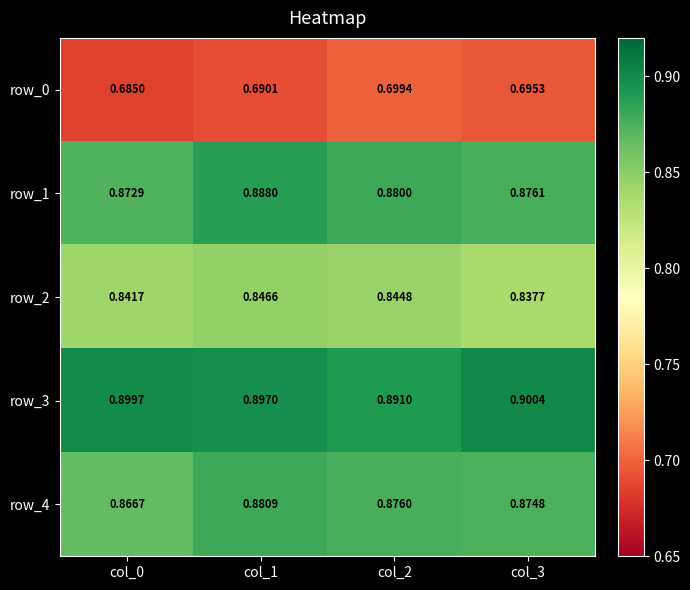

Is the value of row_3 at col_3 greater than the value of row_1 at col_3?

Yes